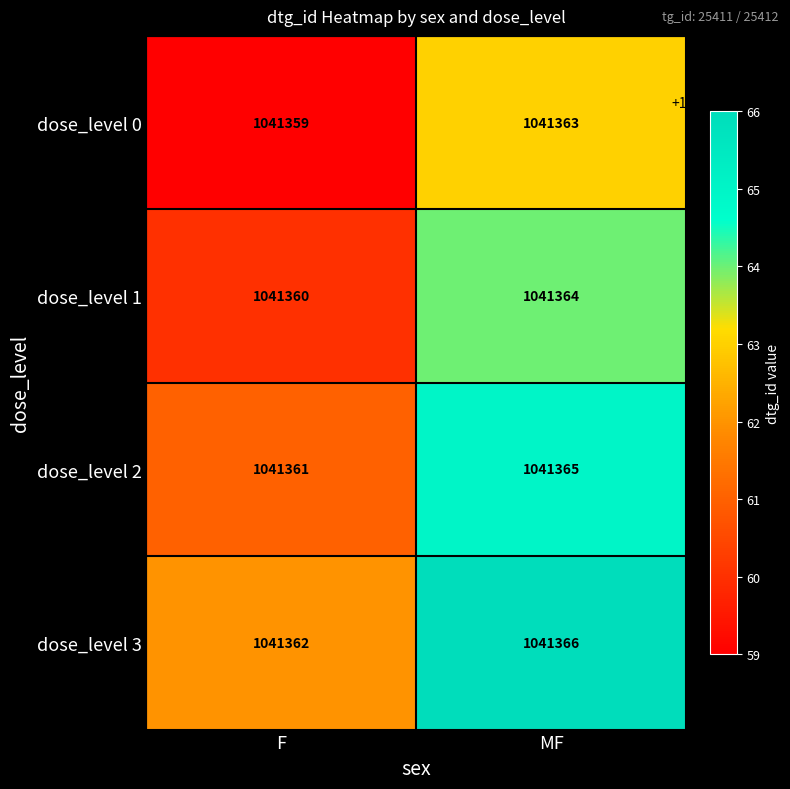

What is the sum of the dose_level 1 values at MF and F?

2082724